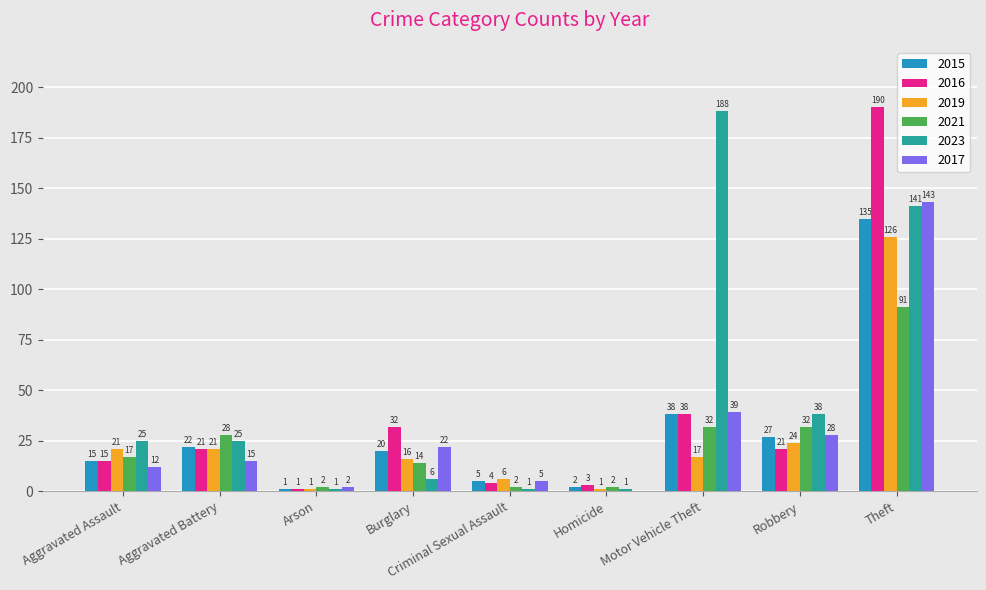

Where does the 2019 series first go above 17?

Aggravated Assault